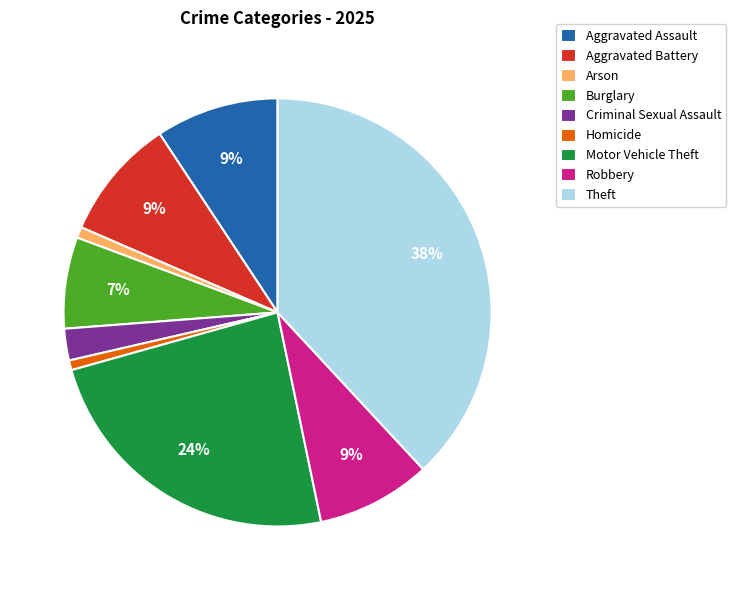

How many slices are in this pie chart?

9